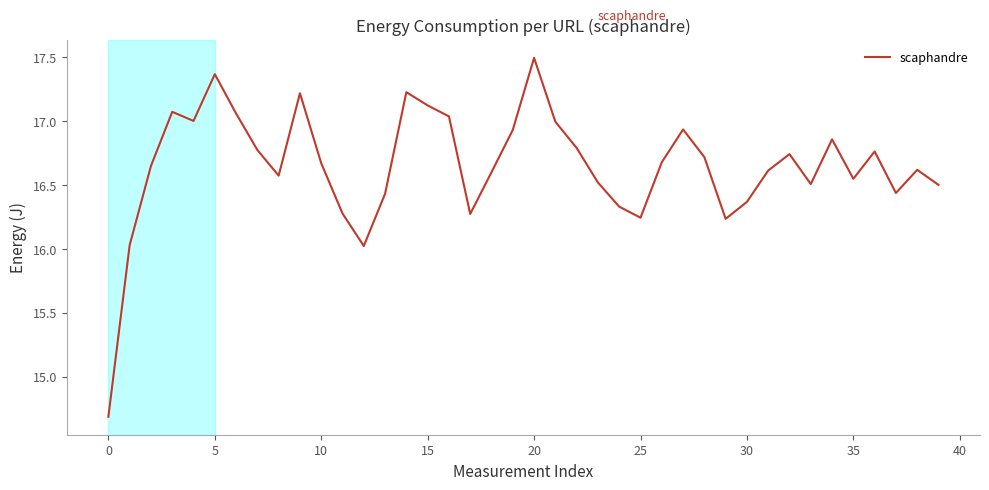

What is the minimum value shown in the chart?

14.7